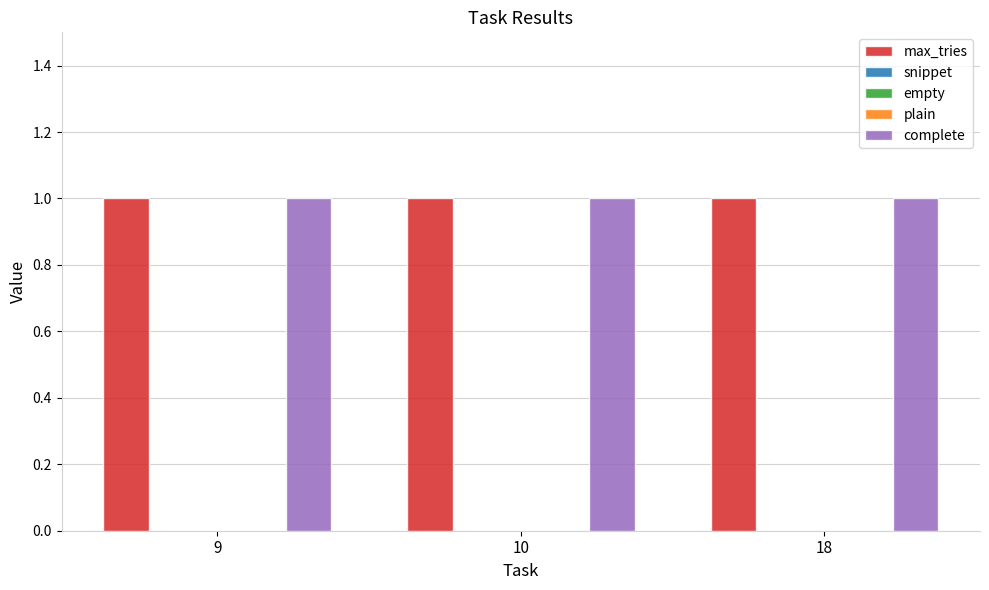

How many series are shown in this chart?

5